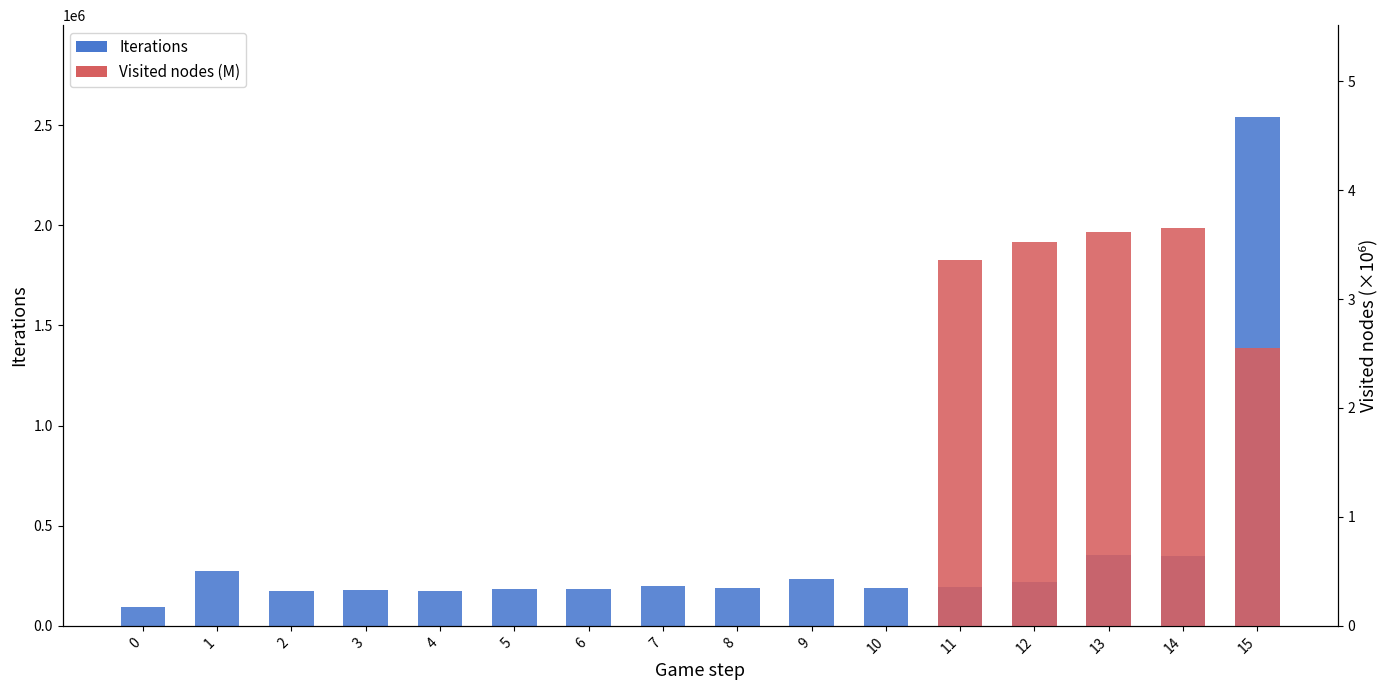

How many bars are there in total?

16